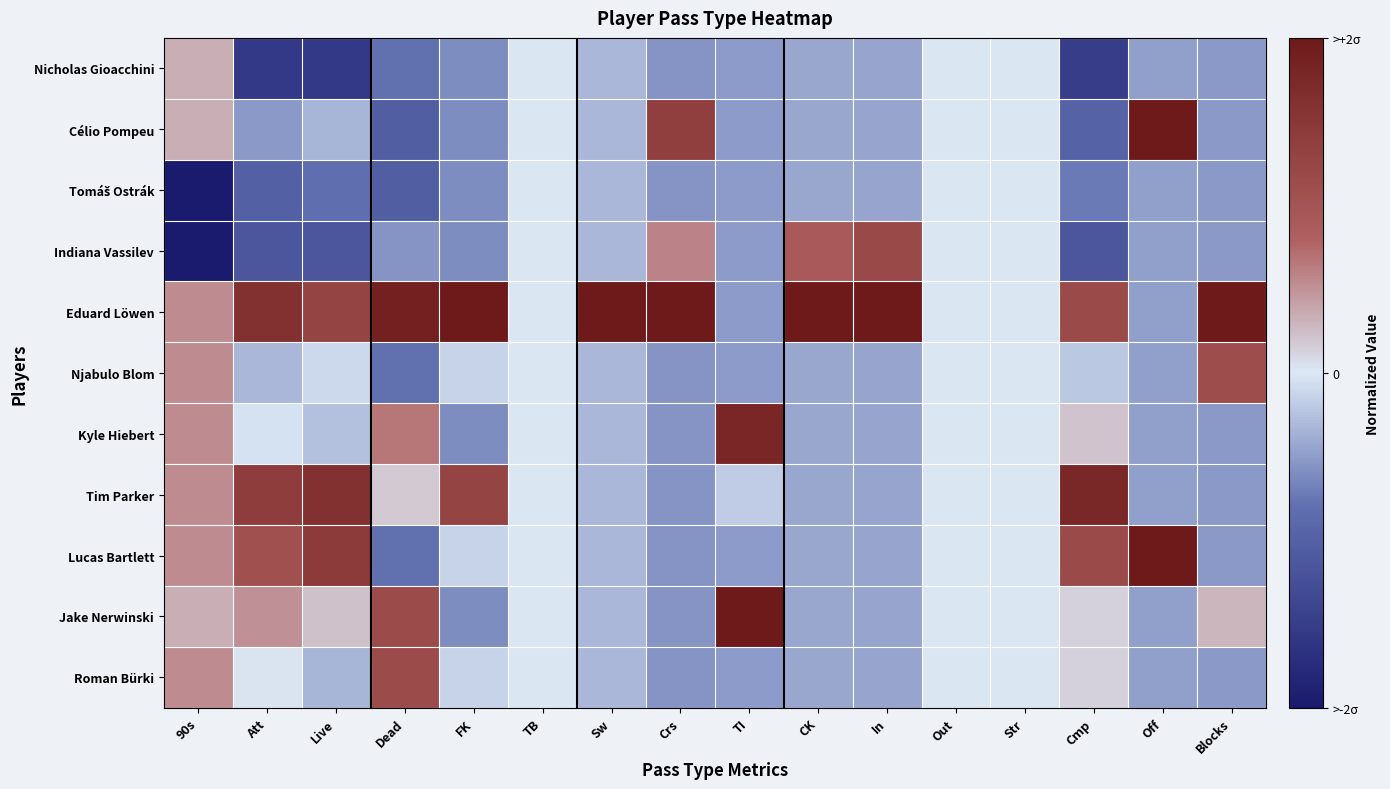

Which series has the largest total across all categories?

Eduard Löwen